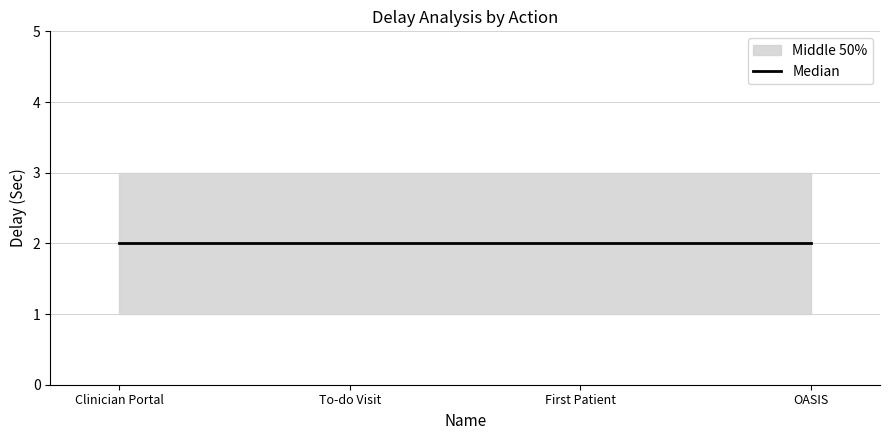

What is the sum of the Delay After Action(Sec) values at To-do Visit and OASIS?

6